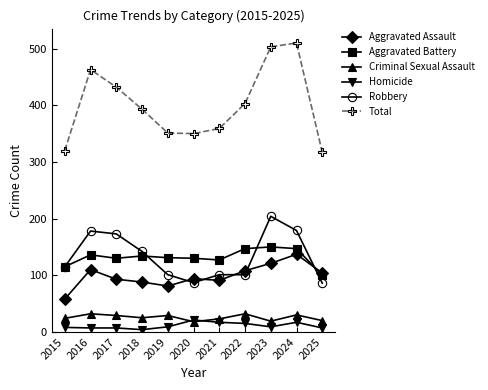

The Aggravated Battery series shows 134 at 2018. True or false?

True